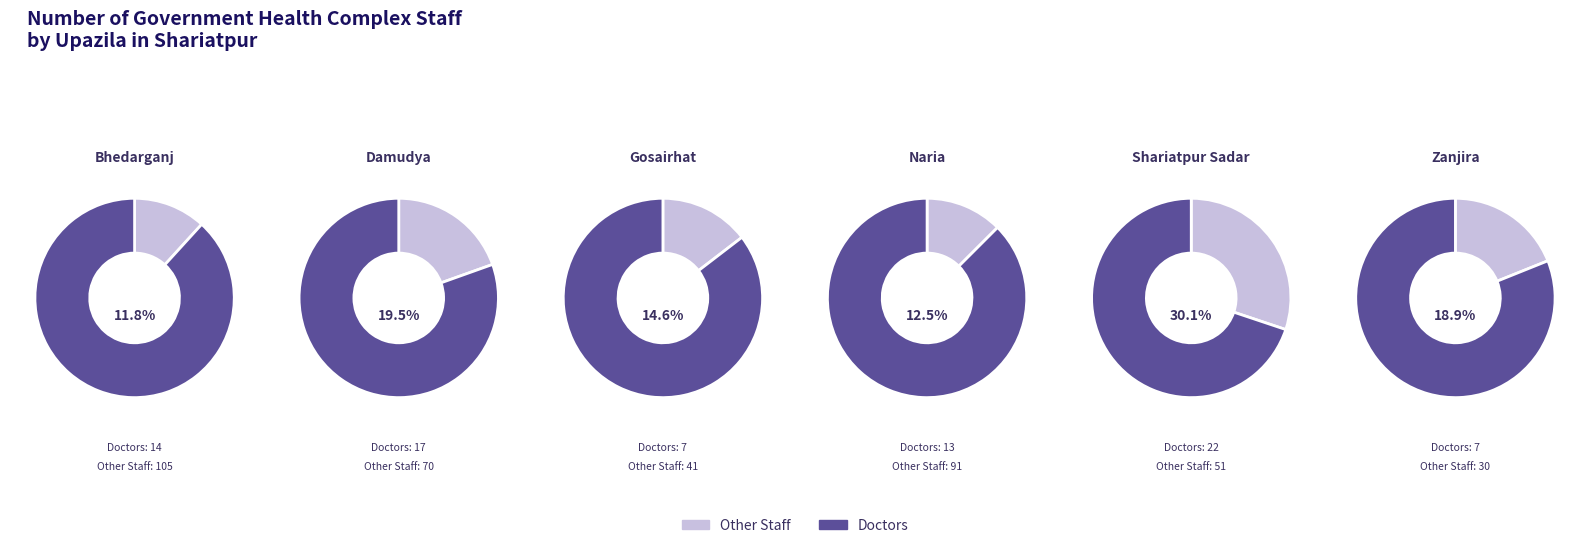

How many slices are in this pie chart?

6